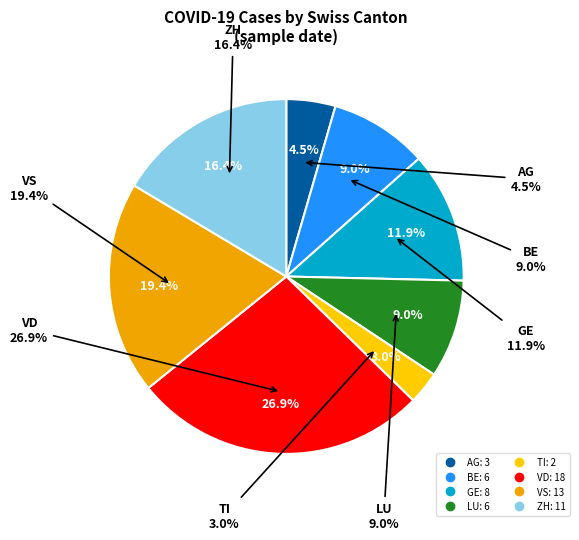

Is GE the majority of the pie?

No